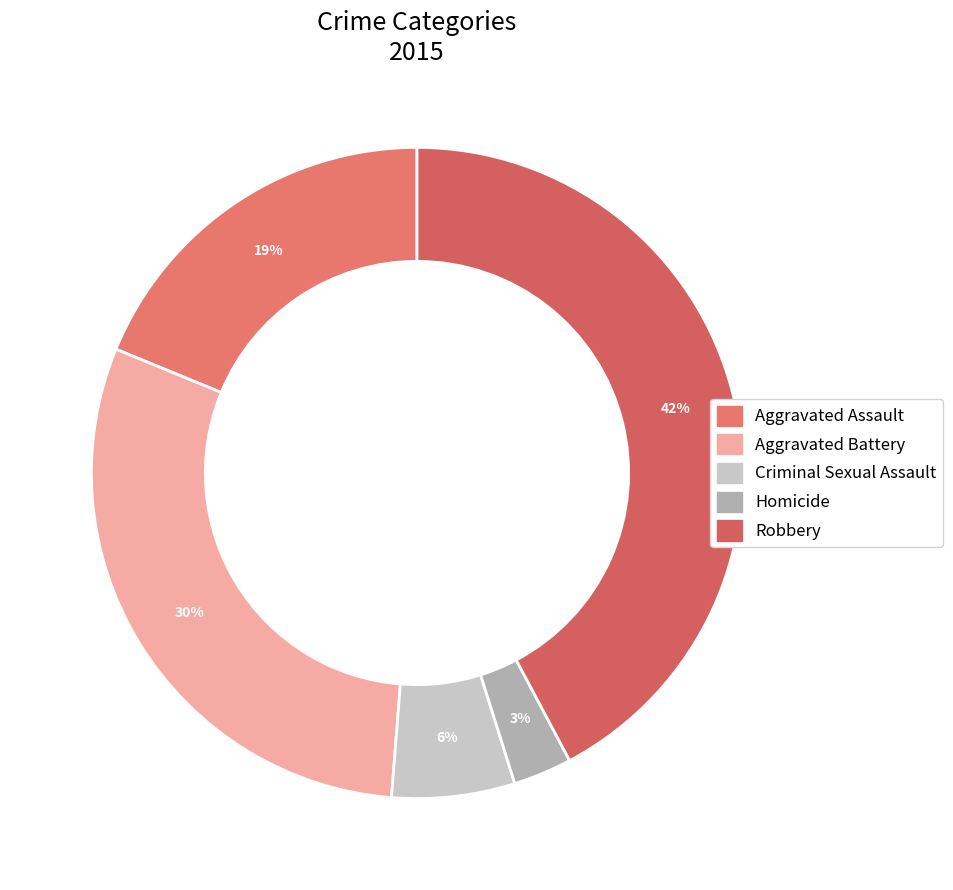

How many segments does this pie chart have?

5